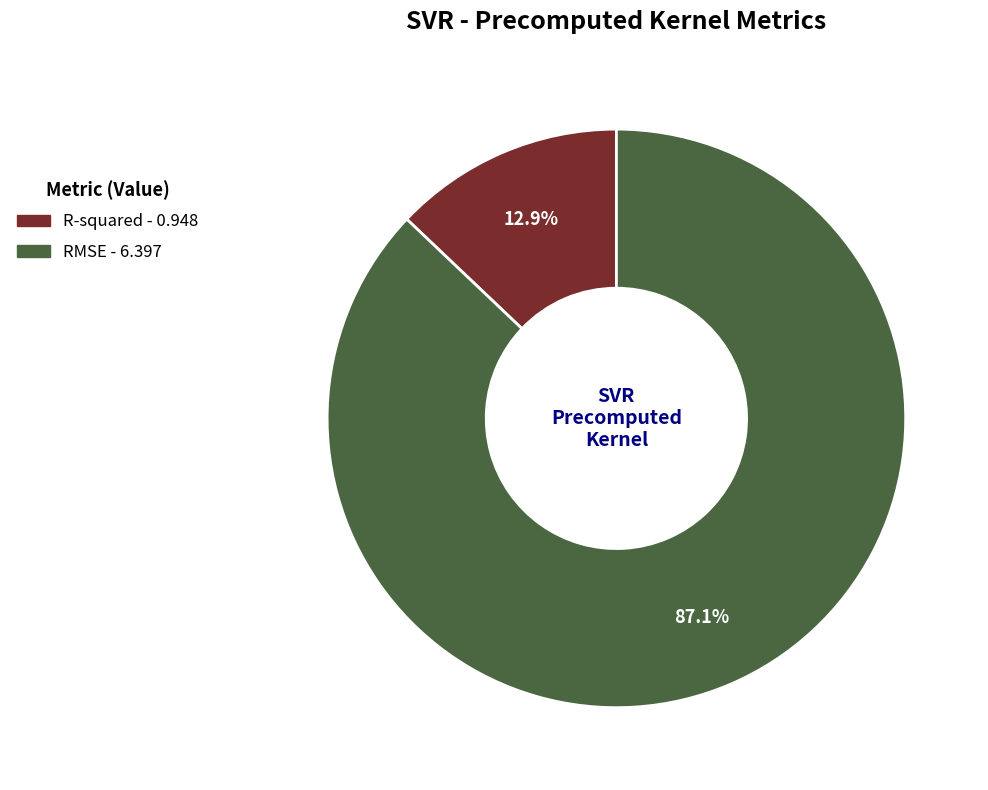

What is the smallest slice in the pie chart?

R-squared